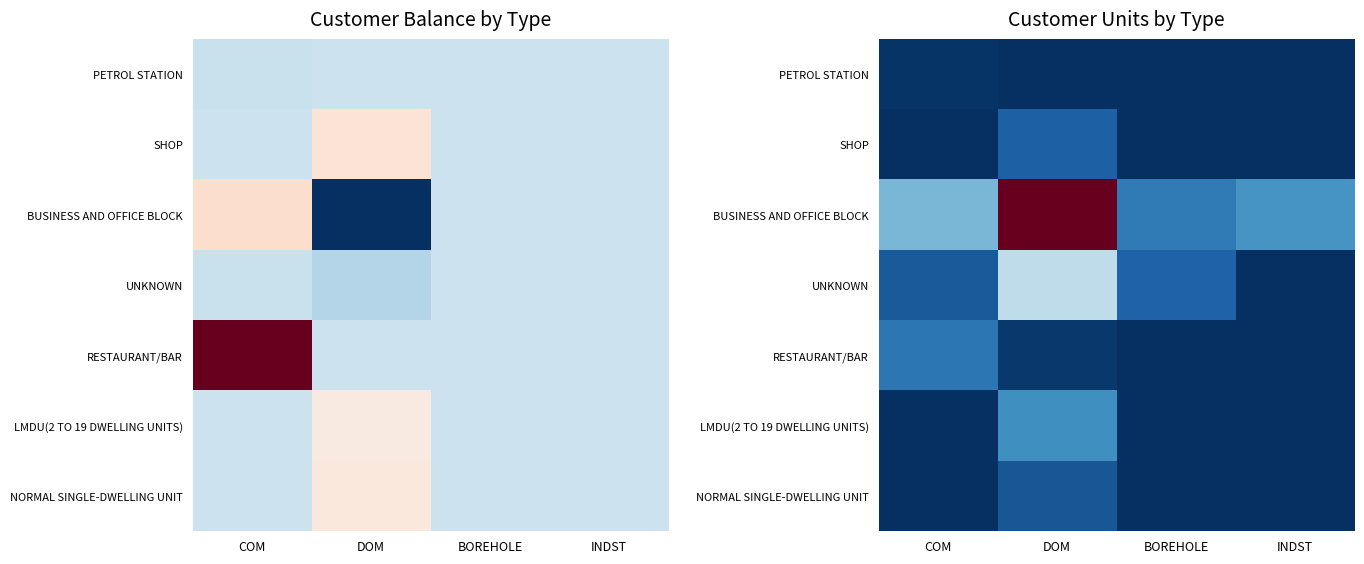

Between DOM and BOREHOLE, which is larger?

DOM